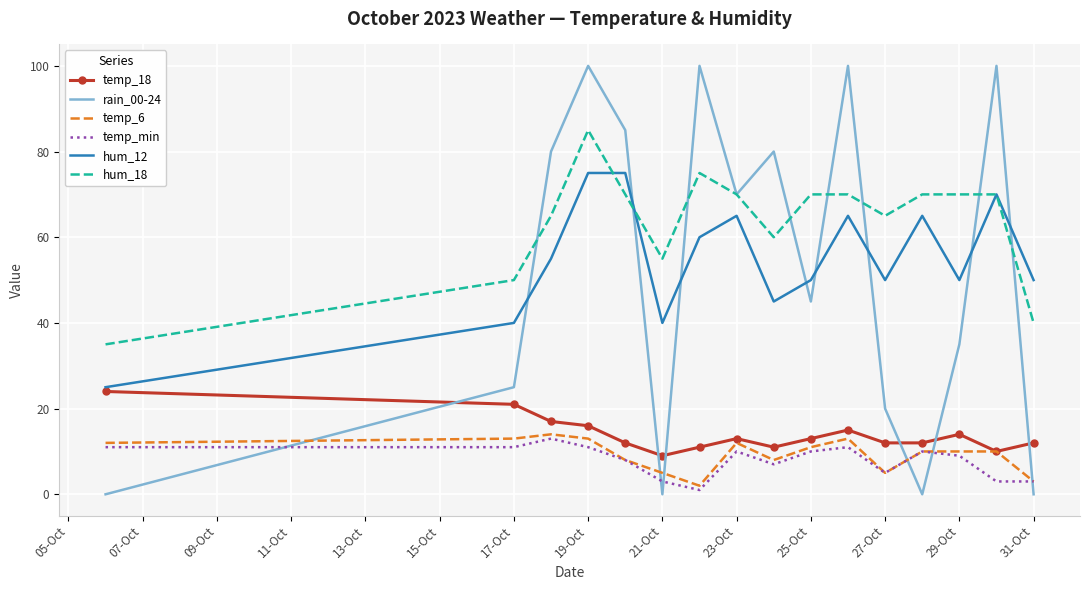

Which series has the largest total across all categories?

hum_18